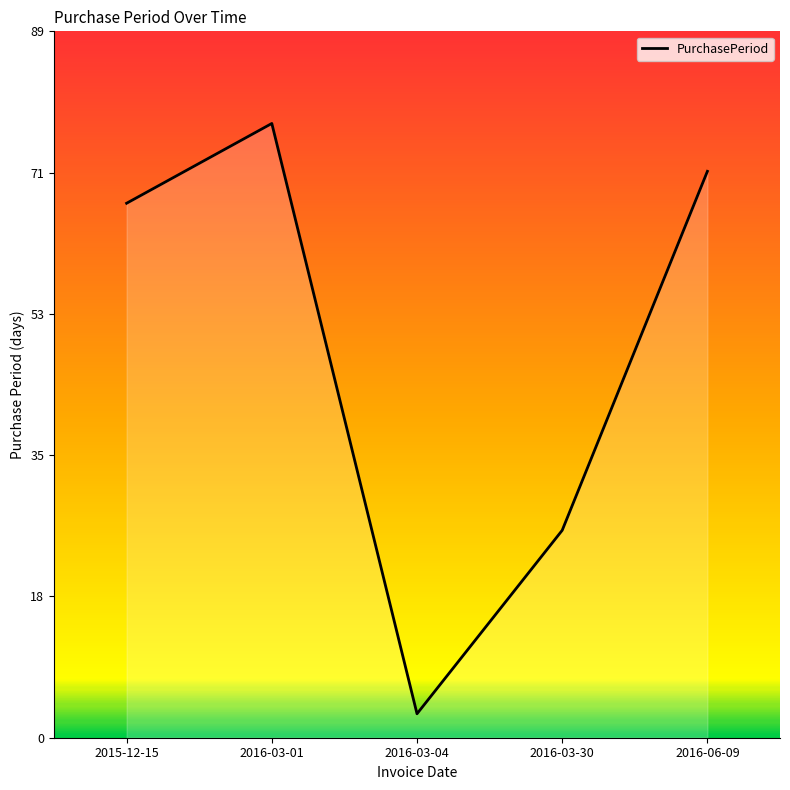

Reading left to right, list all the values displayed in this chart.

2015-12-15=67	2016-03-01=77	2016-03-04=3	2016-03-30=26	2016-06-09=71